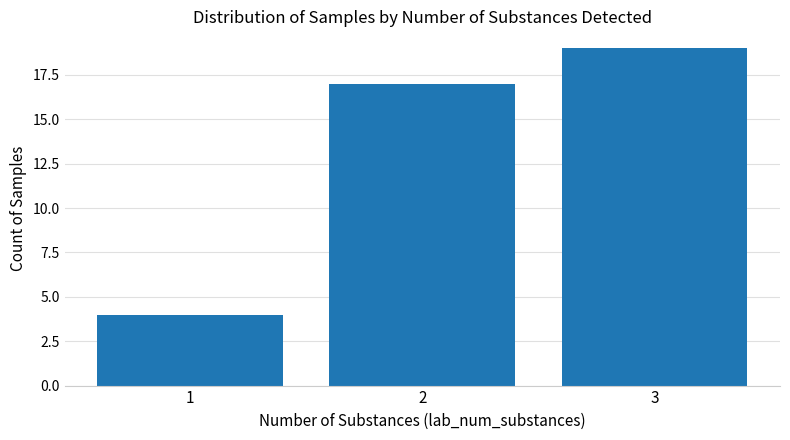

The chart shows a value of 4 at 1. True or false?

True